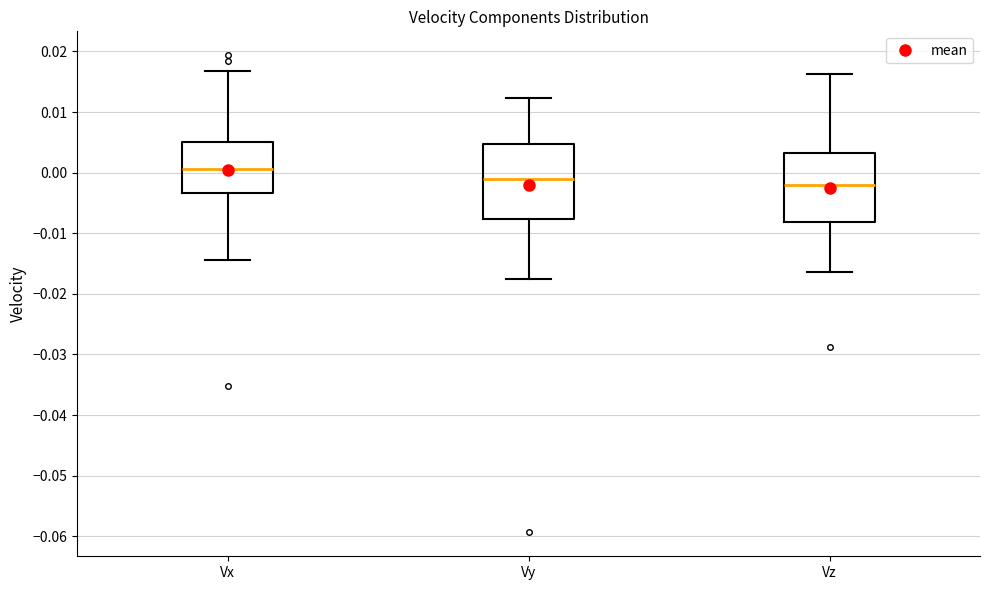

Comparing the boxes themselves (not the whiskers), which one is the tallest?

Vy